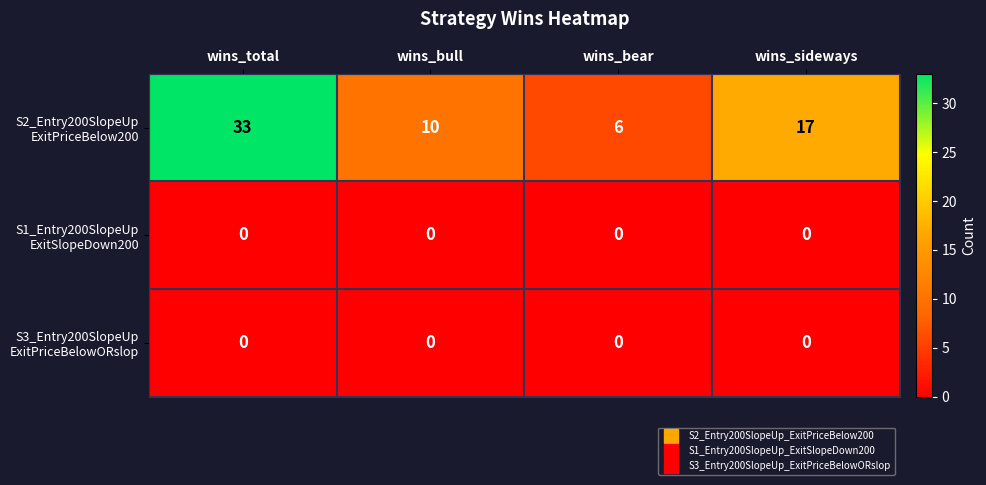

At which category is the sum across all series the highest?

wins_total